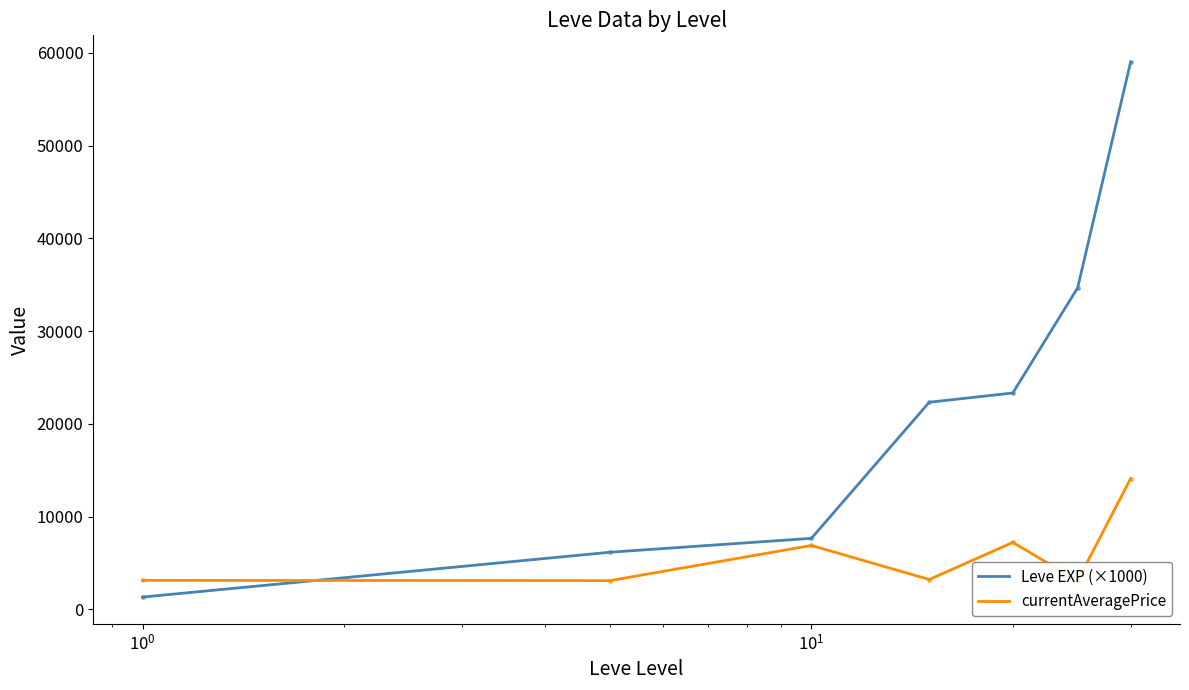

What is the value of the Leve EXP (×1000) point at the 1st from the left?

1333.3